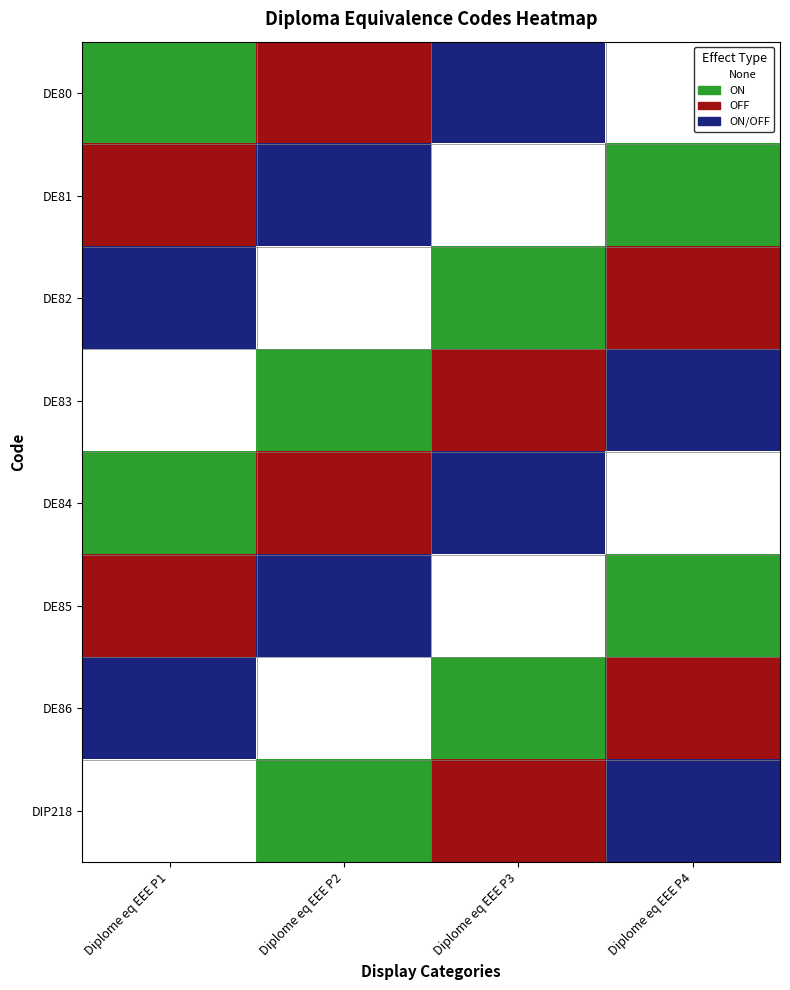

At Diplome eq EEE P4, list the series in order from smallest to largest.

DE80, DE84, DE81, DE85, DE82, DE86, DE83, DIP218